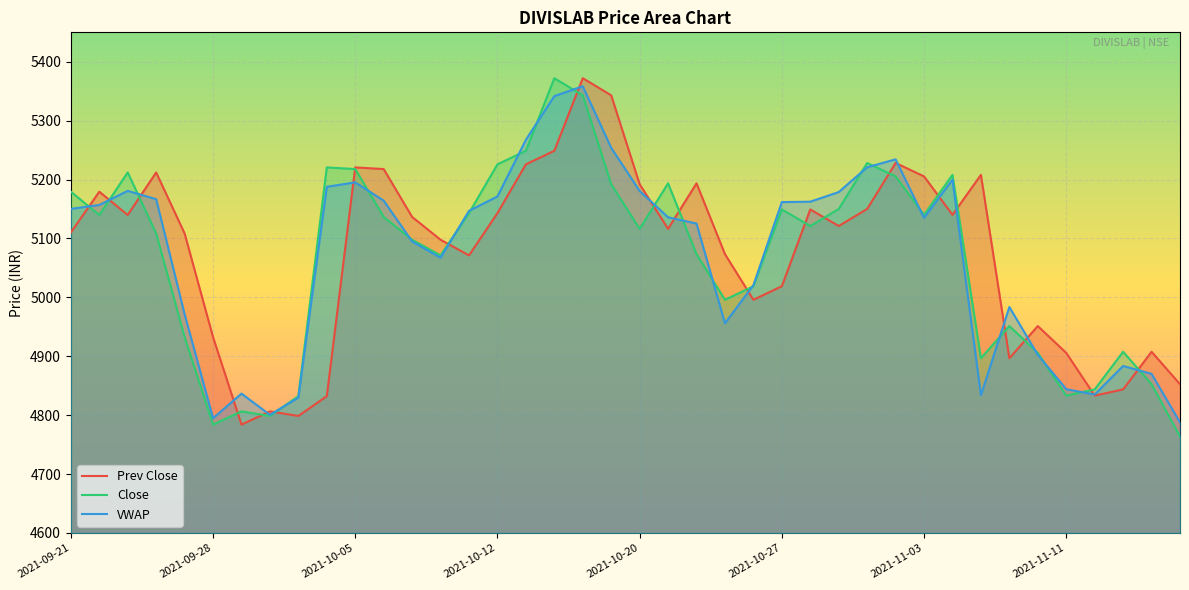

Read the Prev Close value at 2021-09-28.

4932.6